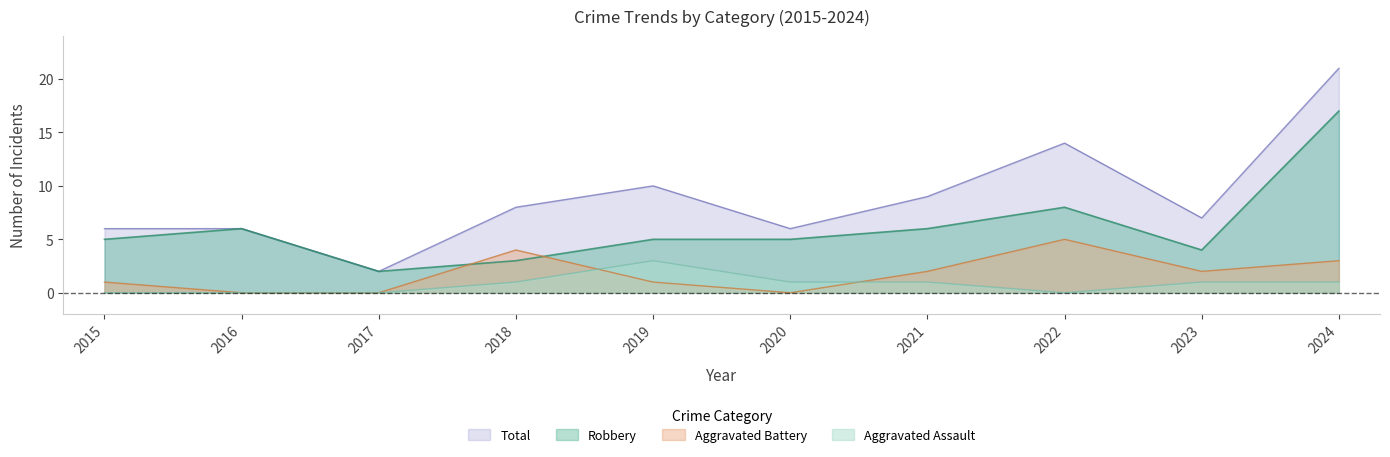

What are all the series names shown in the legend?

Total, Robbery, Aggravated Battery, Aggravated Assault